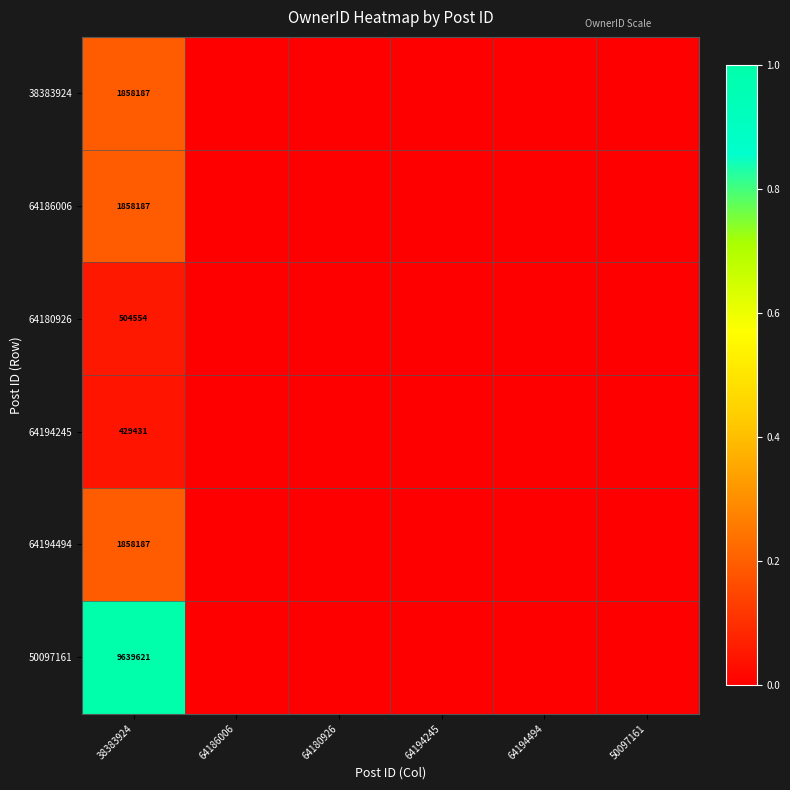

Which category has the lowest value across all series?

64186006